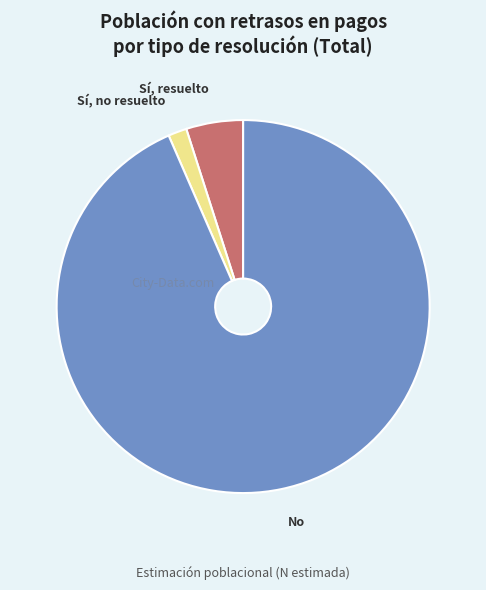

What is the ratio of the value at Sí, no resuelto to the value at Sí, resuelto?

0.3